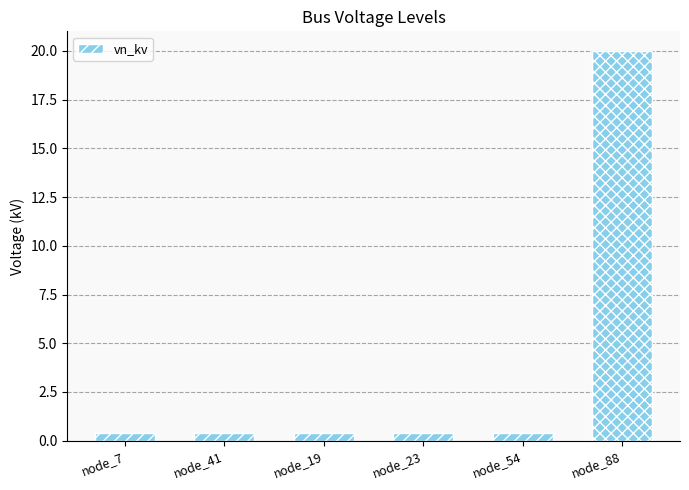

What is the sum of all values?

22.0